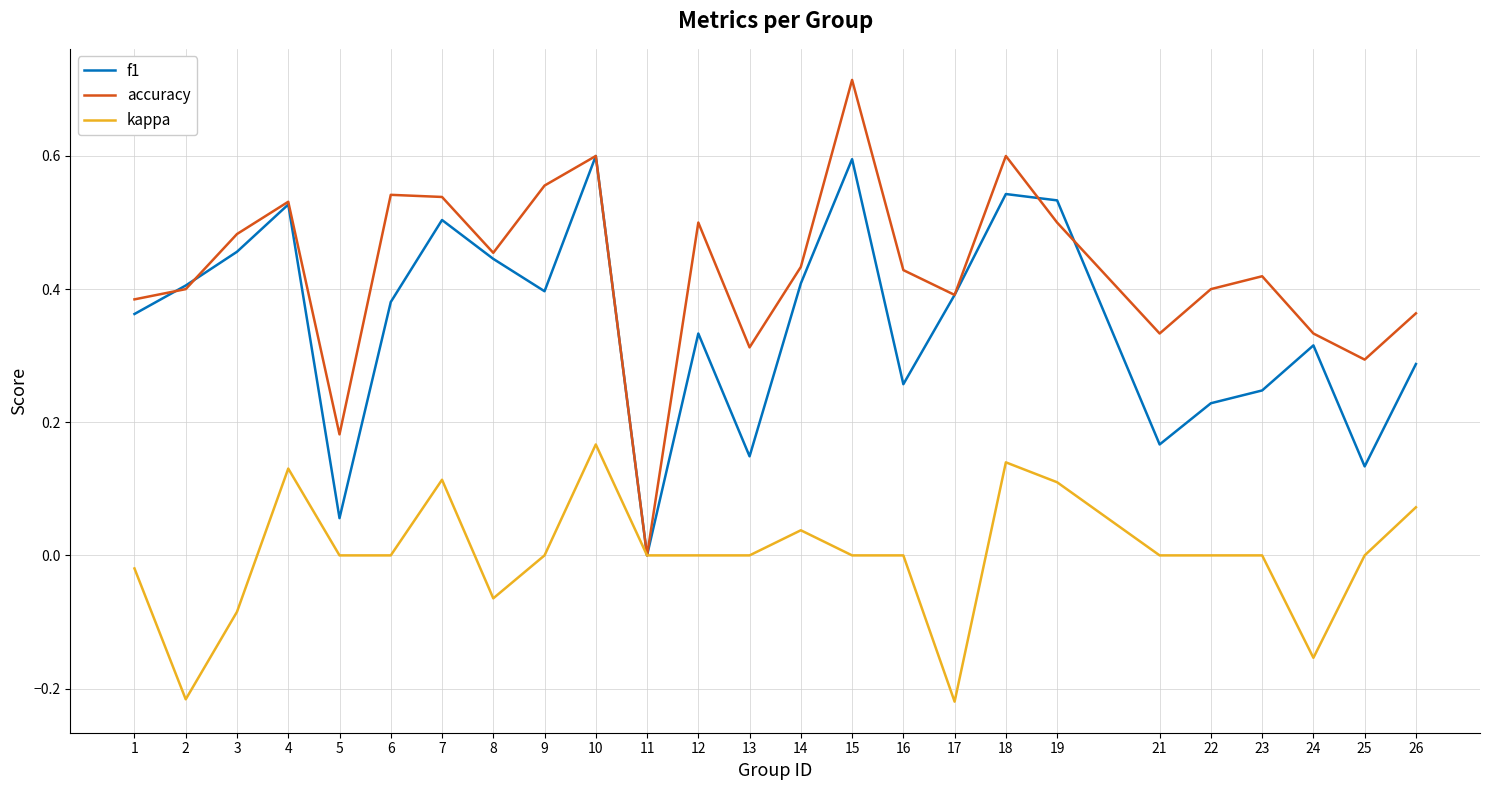

Which series has the largest total across all categories?

accuracy